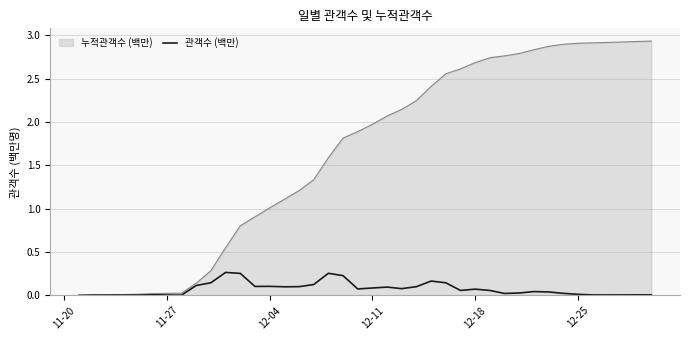

Which series has the largest total across all categories?

누적관객수 (백만)